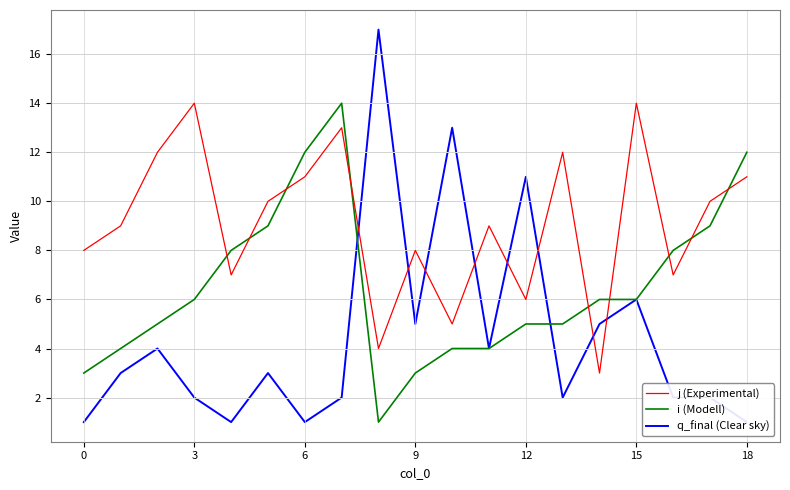

What is the lowest value of the j (Experimental) series?

3